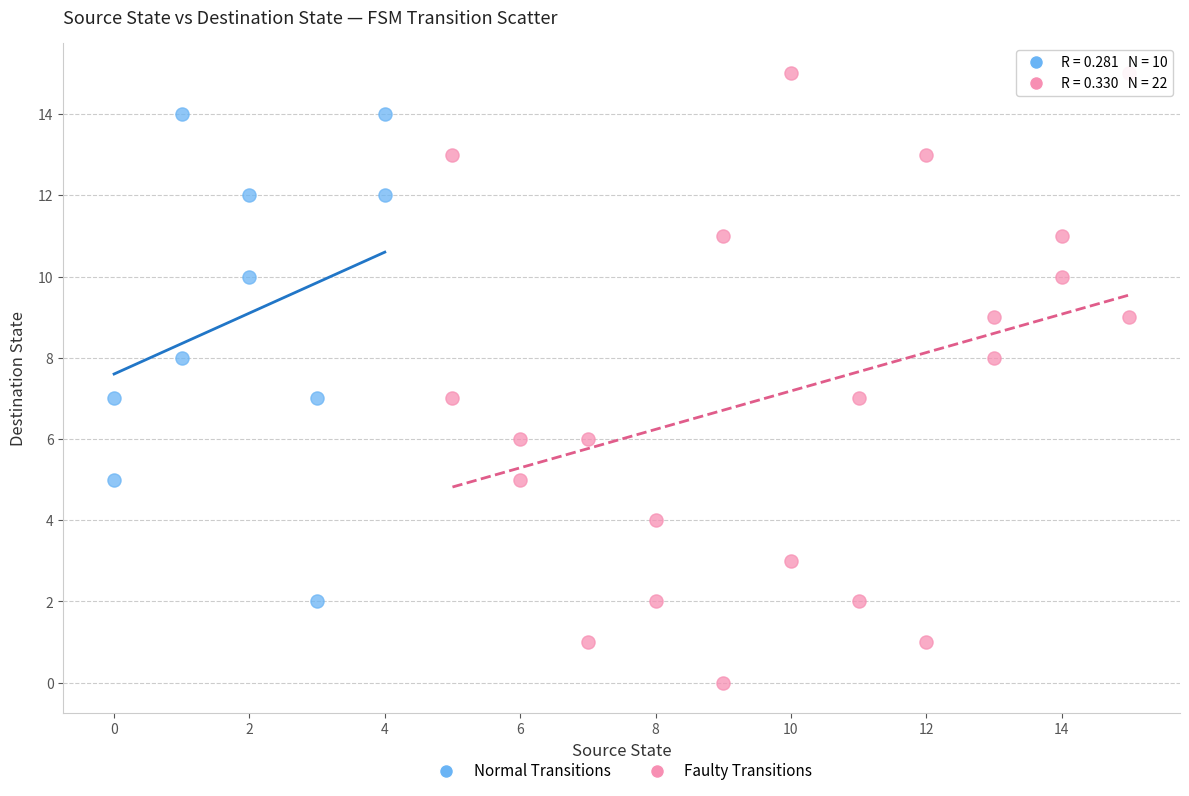

Which series reaches the minimum Y coordinate?

Faulty Transitions